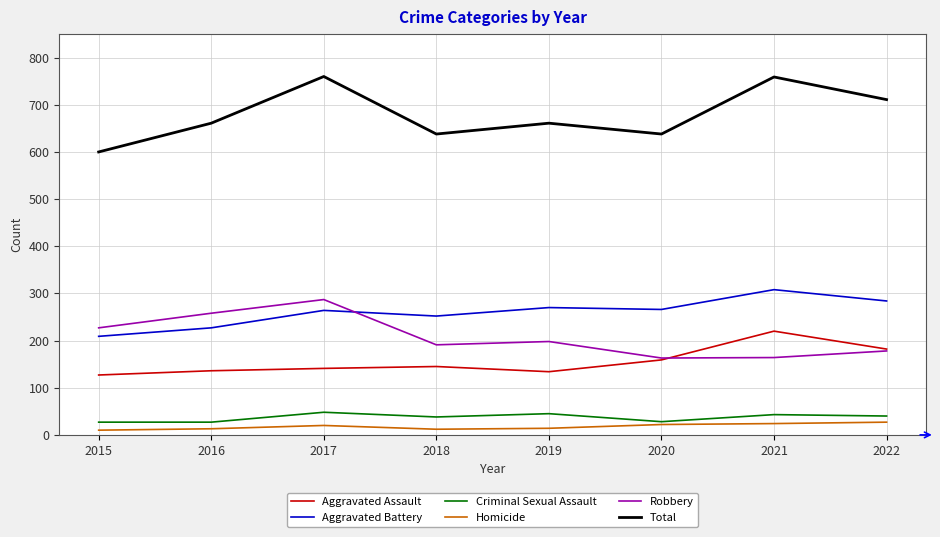

True or false: Homicide has a value of 14 at 2019.

True